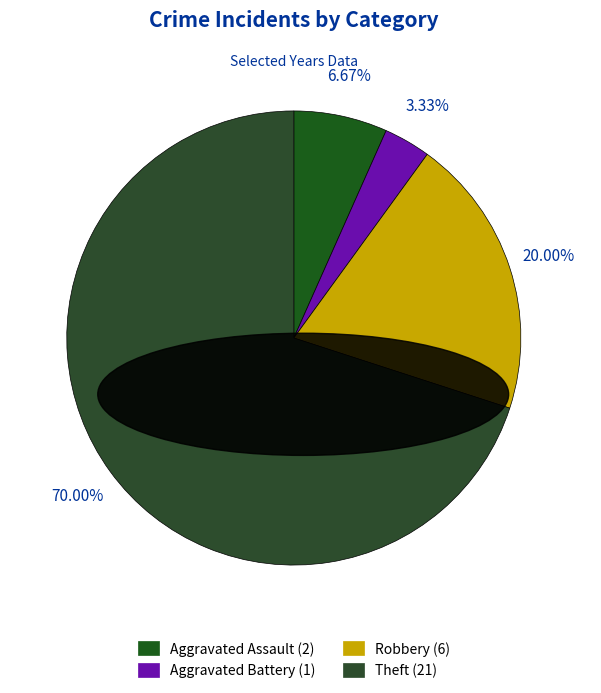

The Robbery slice represents 29% of the pie. True or false?

False